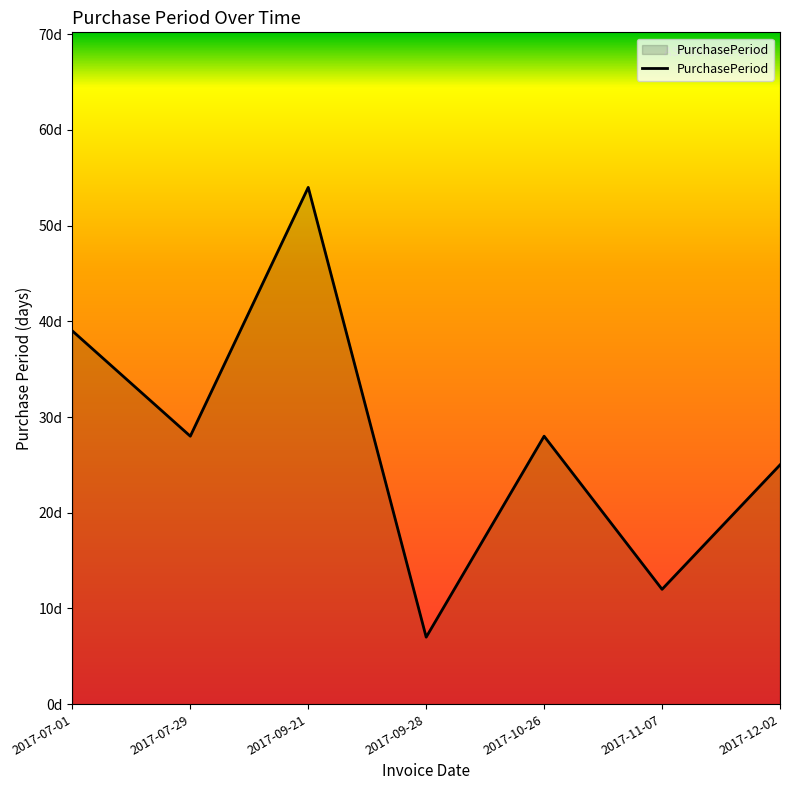

Is this an area chart (filled region under the line)?

Yes